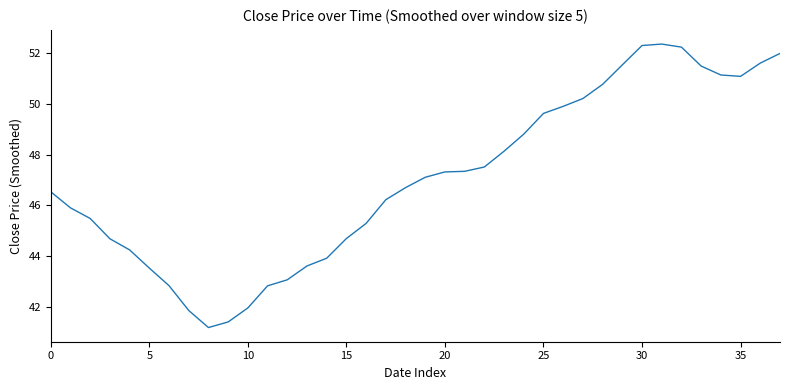

What is the greatest value displayed?

52.3